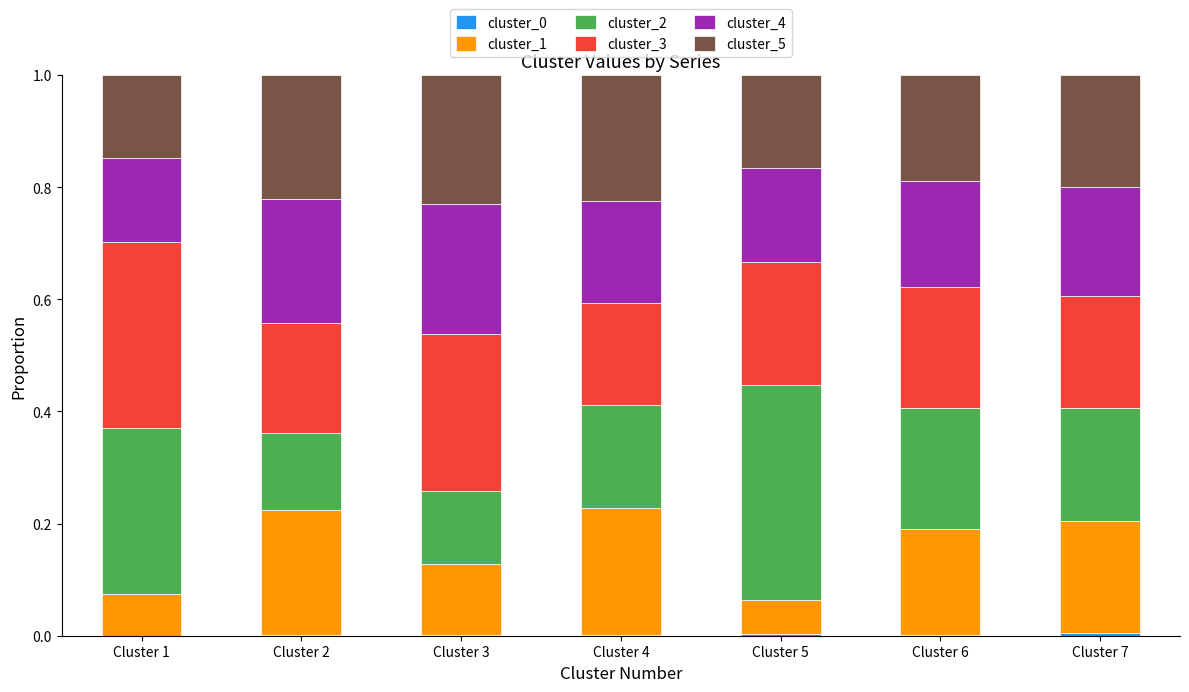

How many distinct data groups are displayed?

6